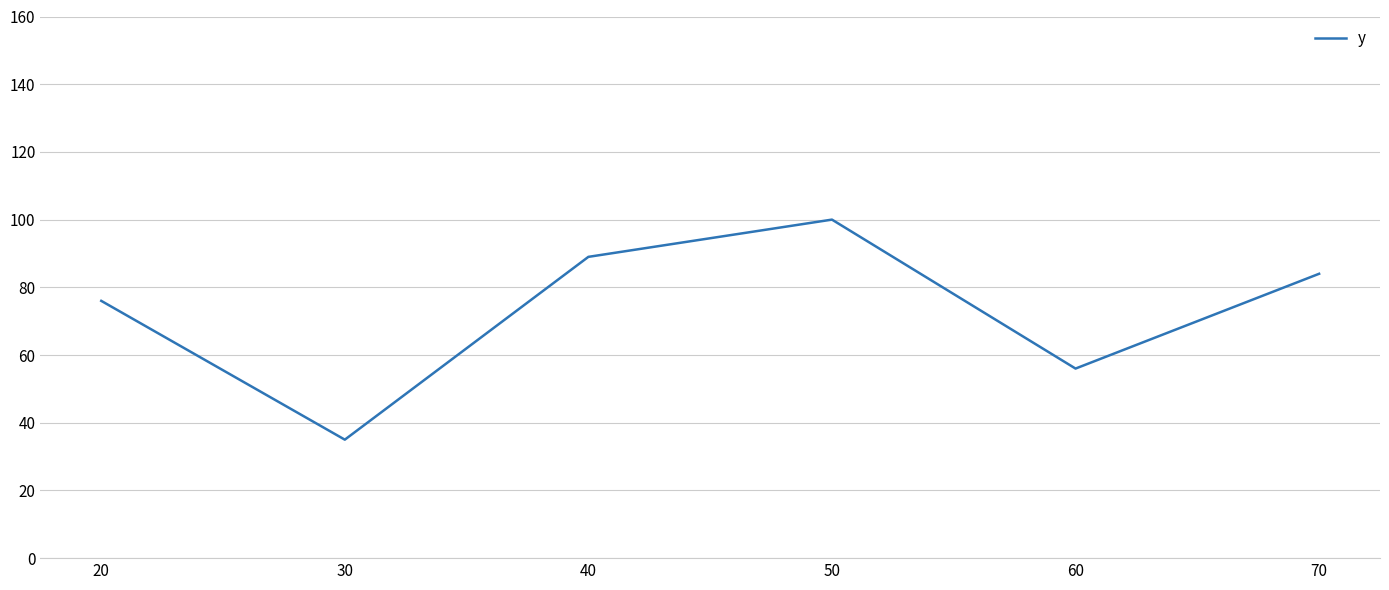

Count the number of data series in this chart.

1